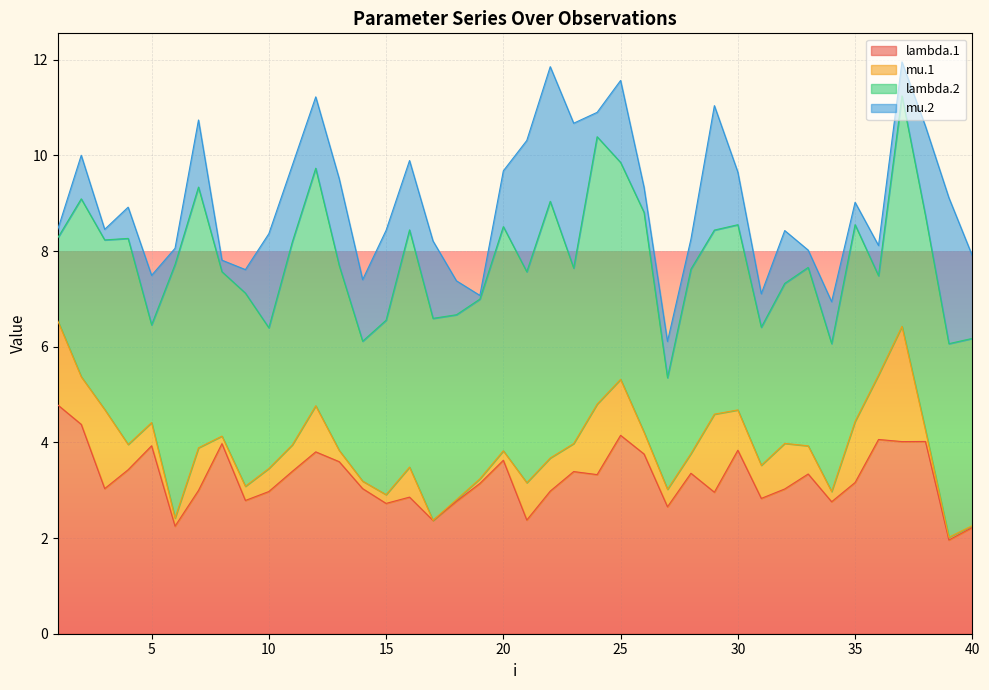

Between 4 and 12, which series saw the biggest shift?

mu.2